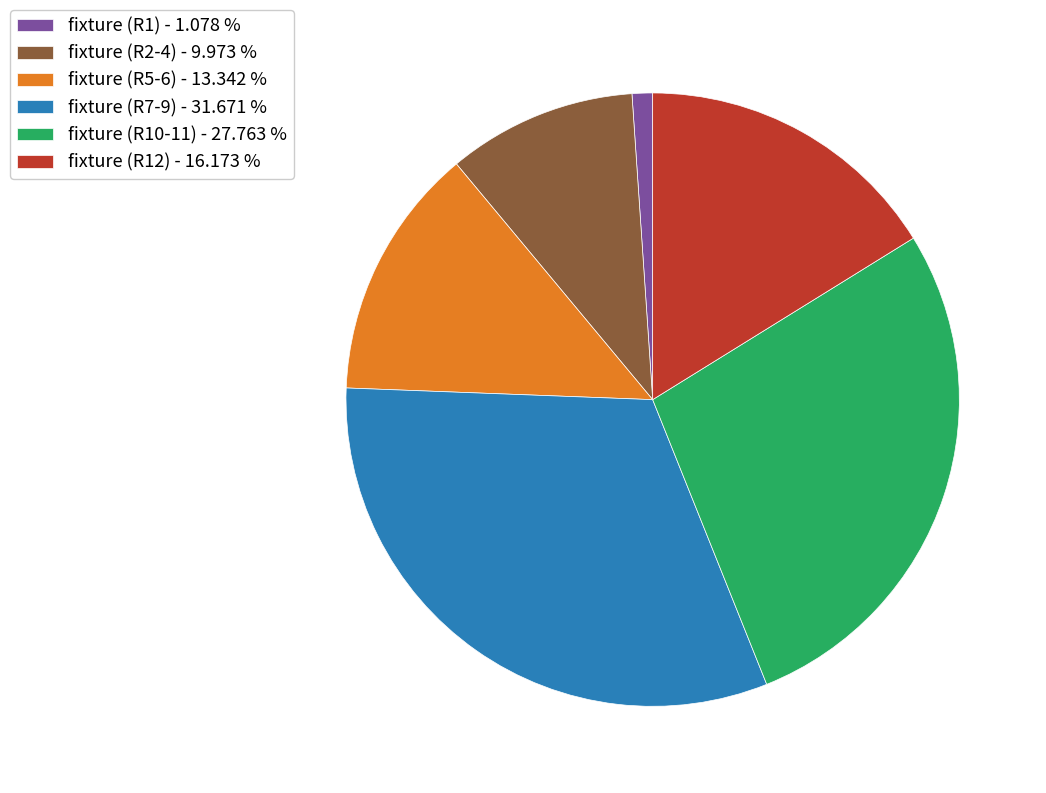

What is the largest slice in the pie chart?

fixture (R7-9) - 31.671 %